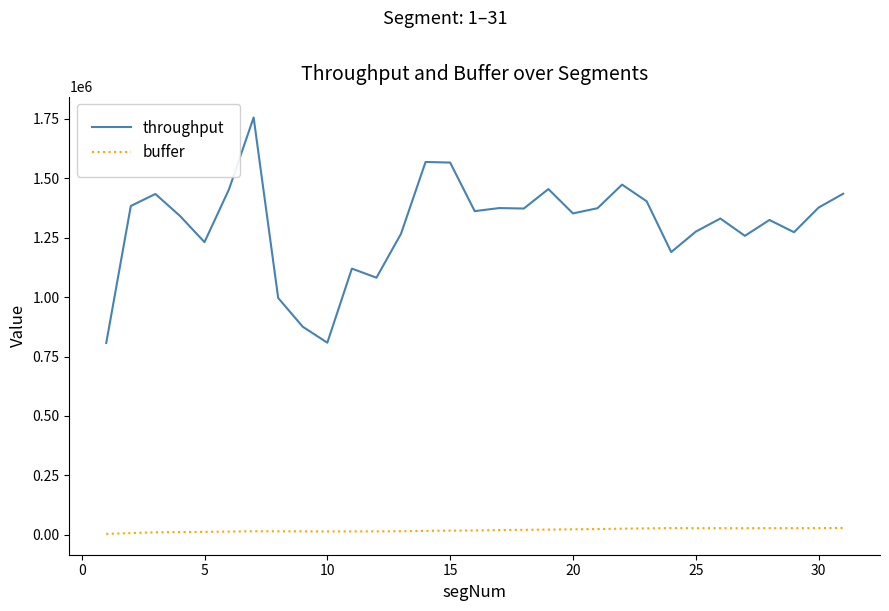

Which series has the largest total across all categories?

throughput